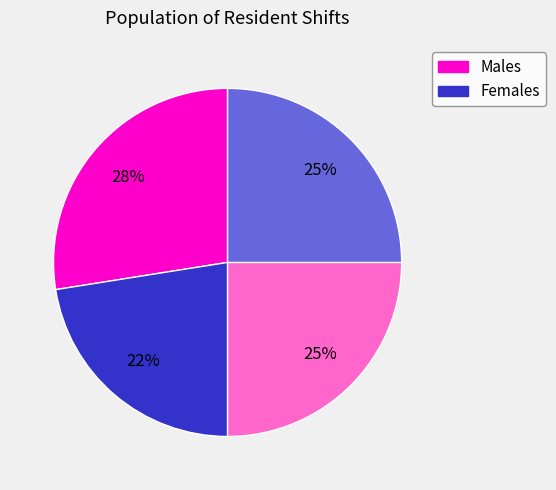

Does any single category account for the majority?

No